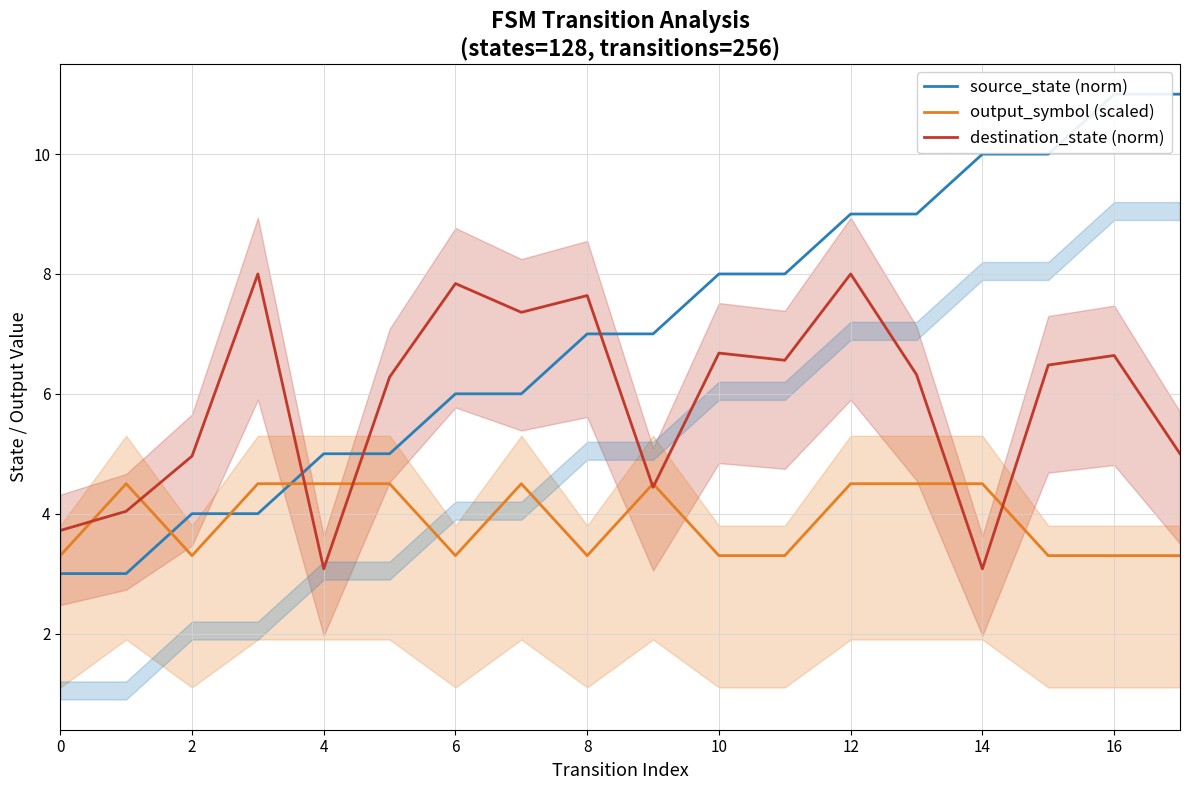

What is the total value across all series at 17?

19.3